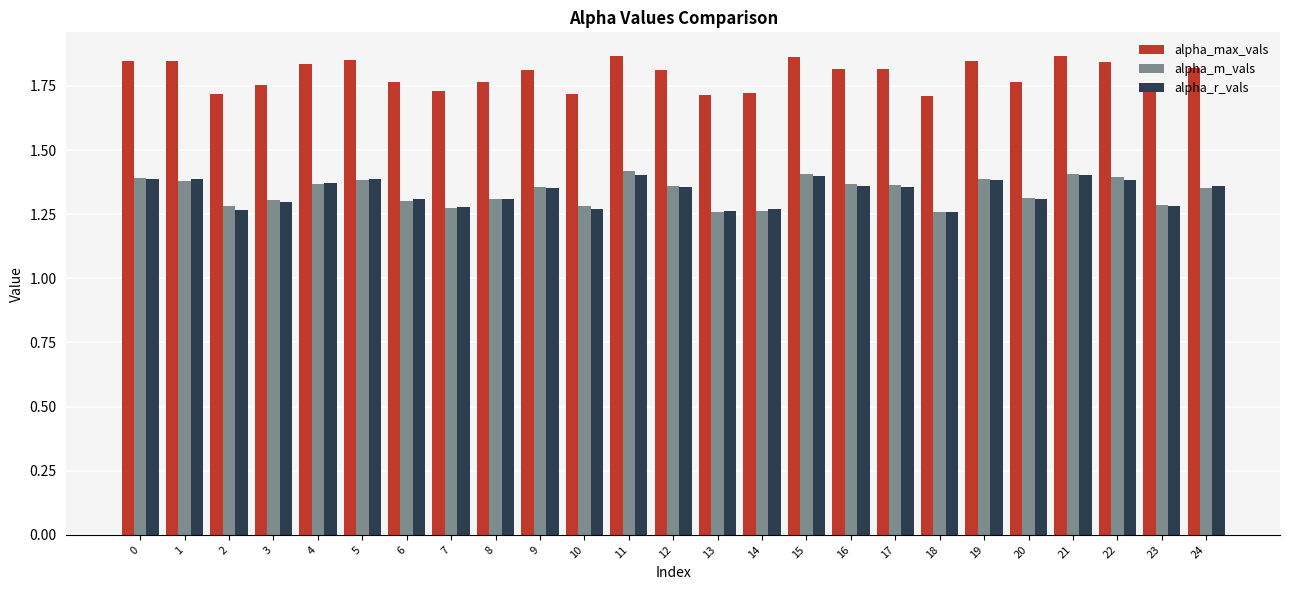

Does the chart contain any negative values?

No